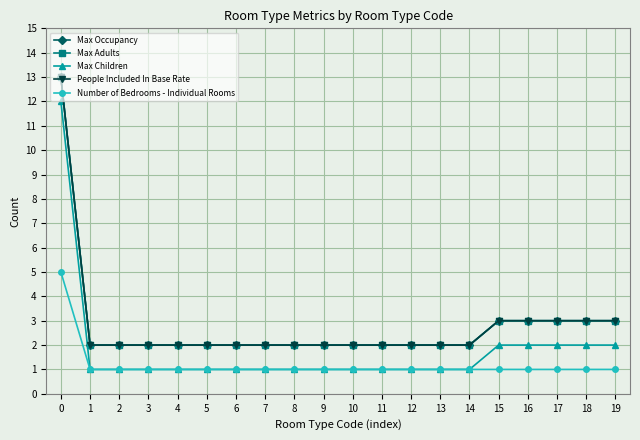

What is the difference between the highest and lowest values at 10?

1